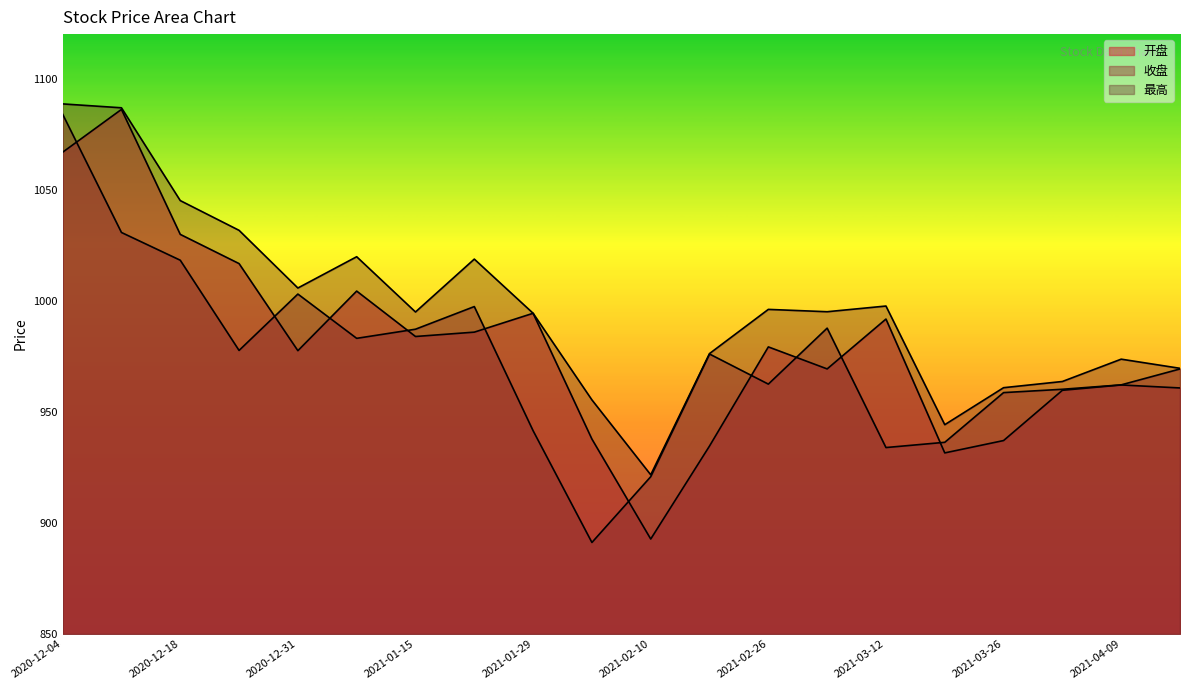

True or false: 收盘 and 最高 cross at least once.

False